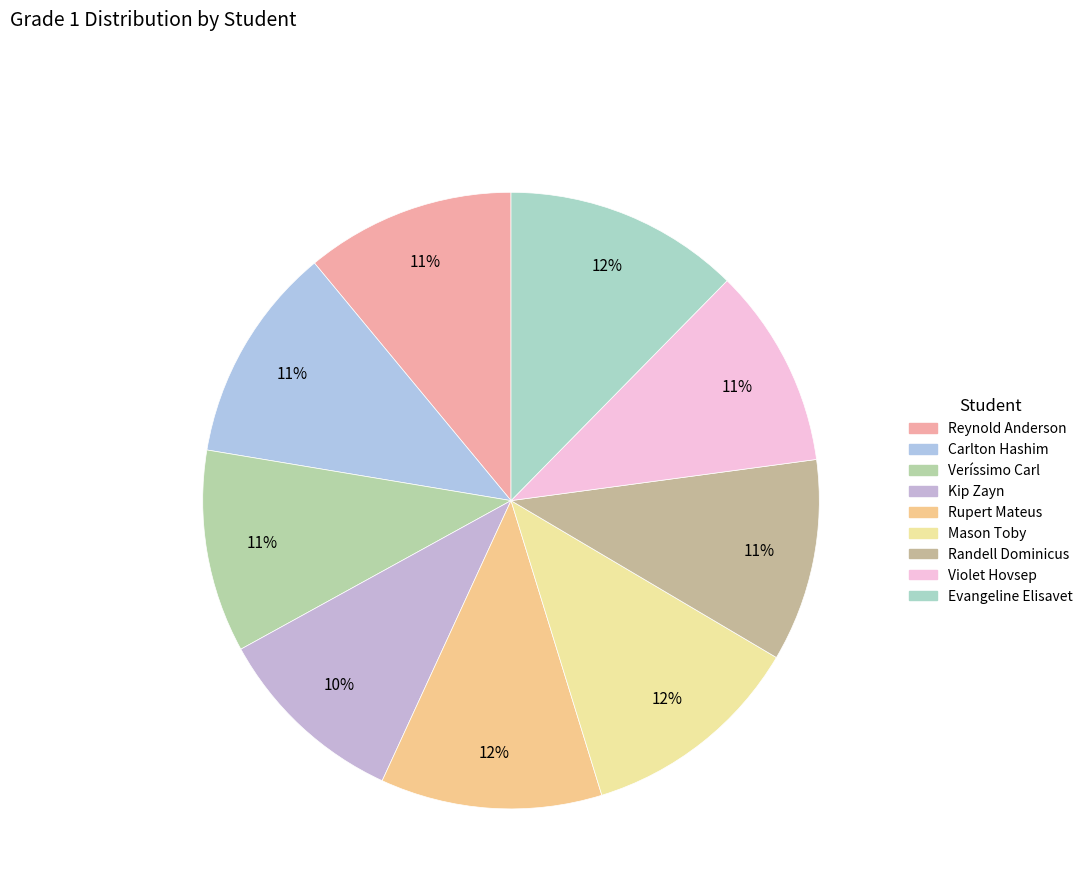

What is the total percentage of Kip Zayn and Evangeline Elisavet?

22.5%